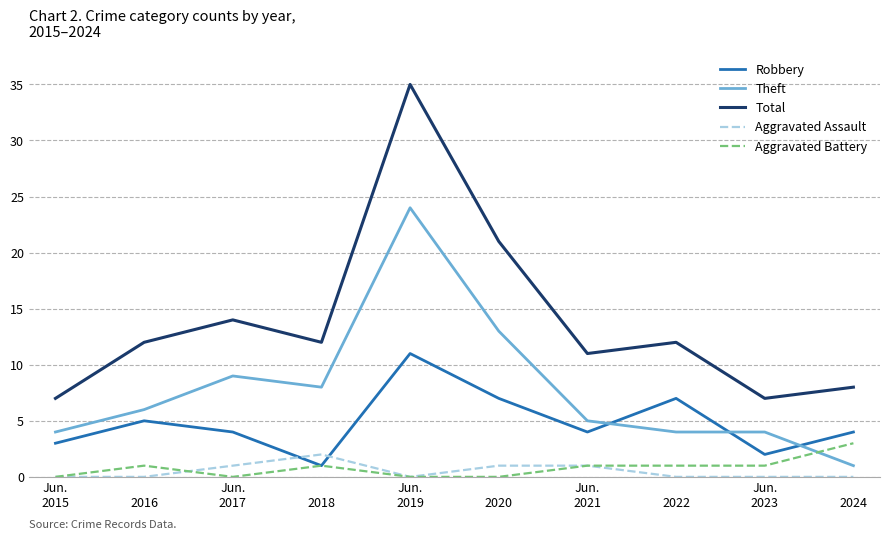

The Aggravated Battery series shows 1 at 
2022. True or false?

True